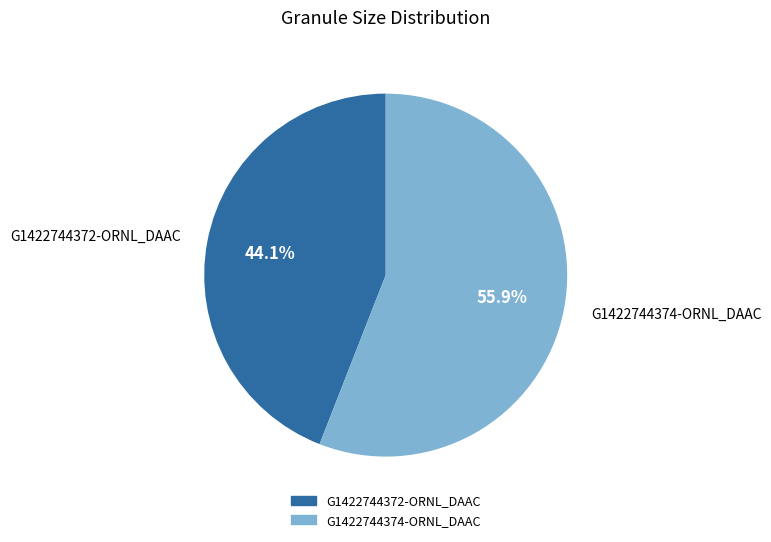

Which category has the biggest portion of the pie?

G1422744374-ORNL_DAAC